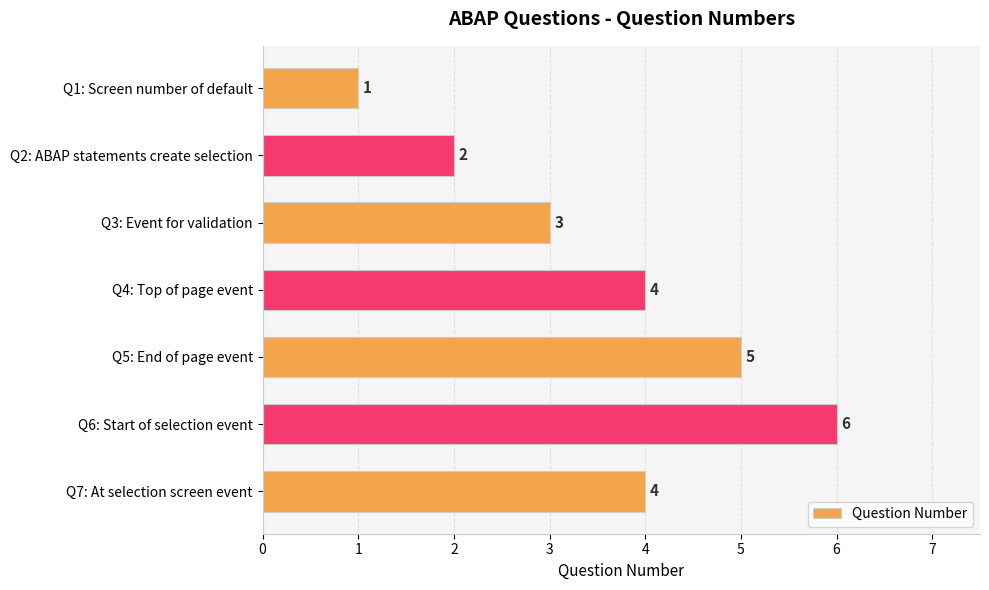

The value at Q2: ABAP statements create selection is 1. True or false?

False